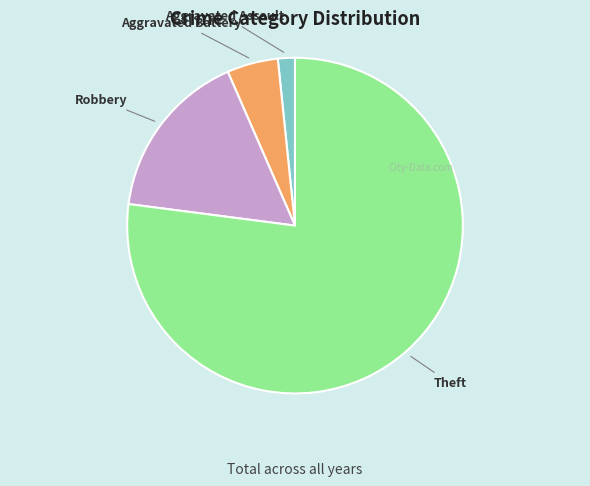

Is there any slice that represents more than half of the pie?

Yes